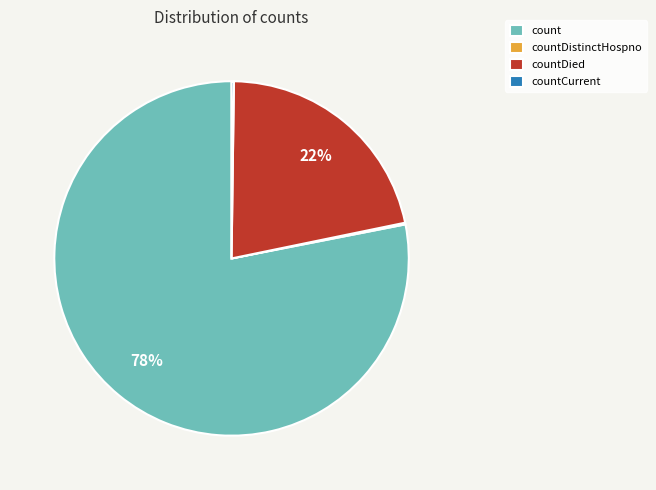

The countDied slice represents 22% of the pie. True or false?

True